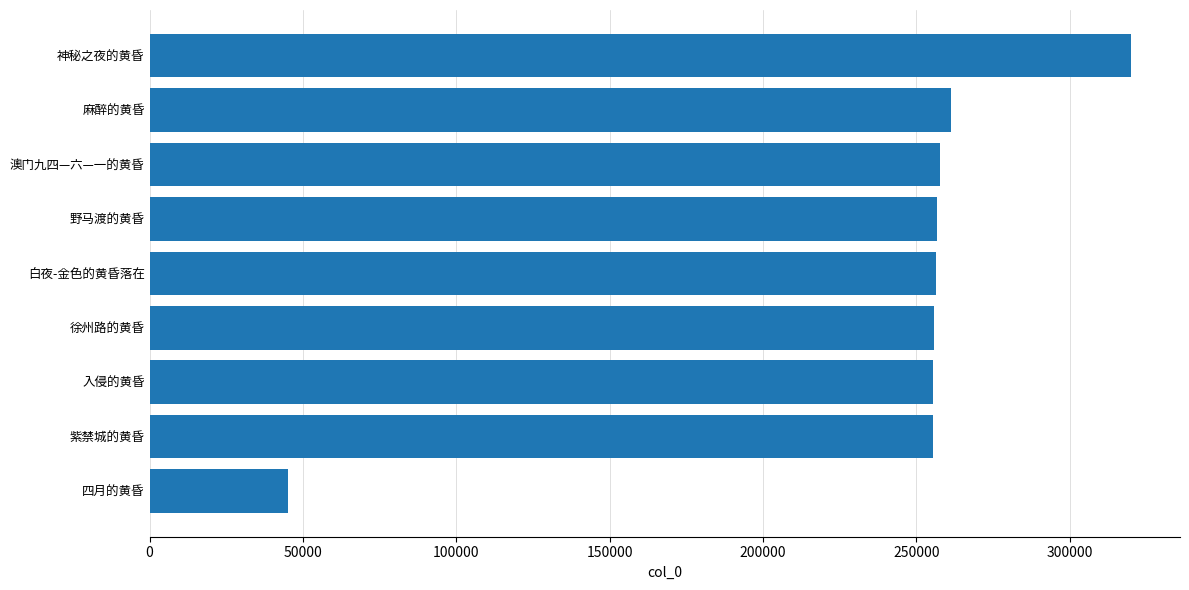

What is the difference between the maximum and minimum values?

274774